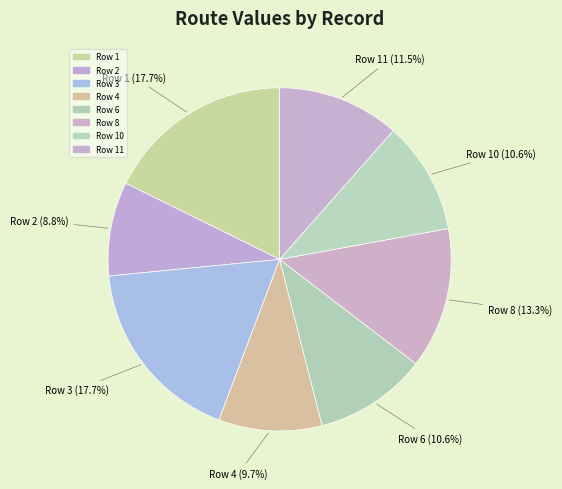

Which category has the biggest portion of the pie?

1